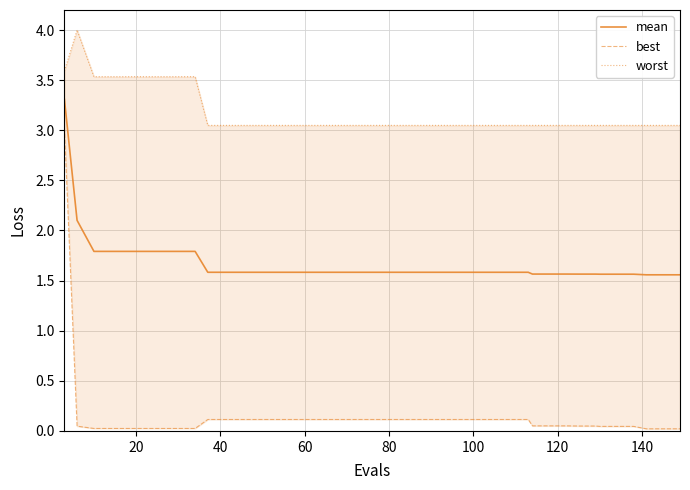

What is the maximum value for mean?

3.3